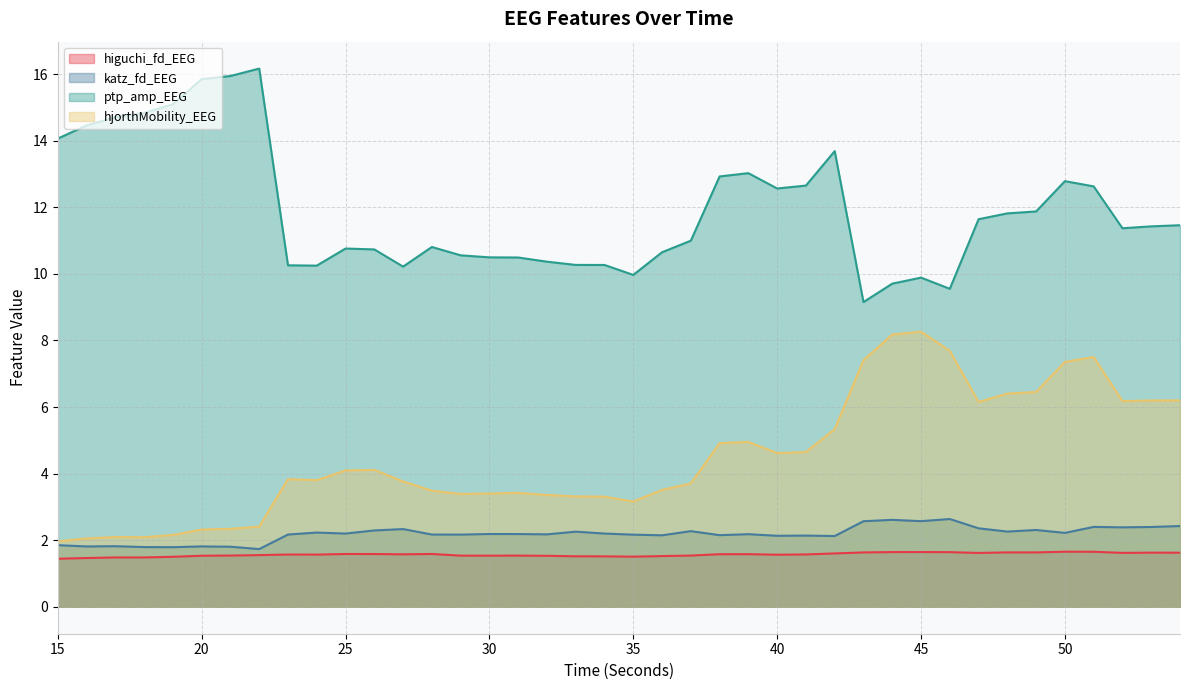

What is the average value of the hjorthMobility_EEG series?

4.5